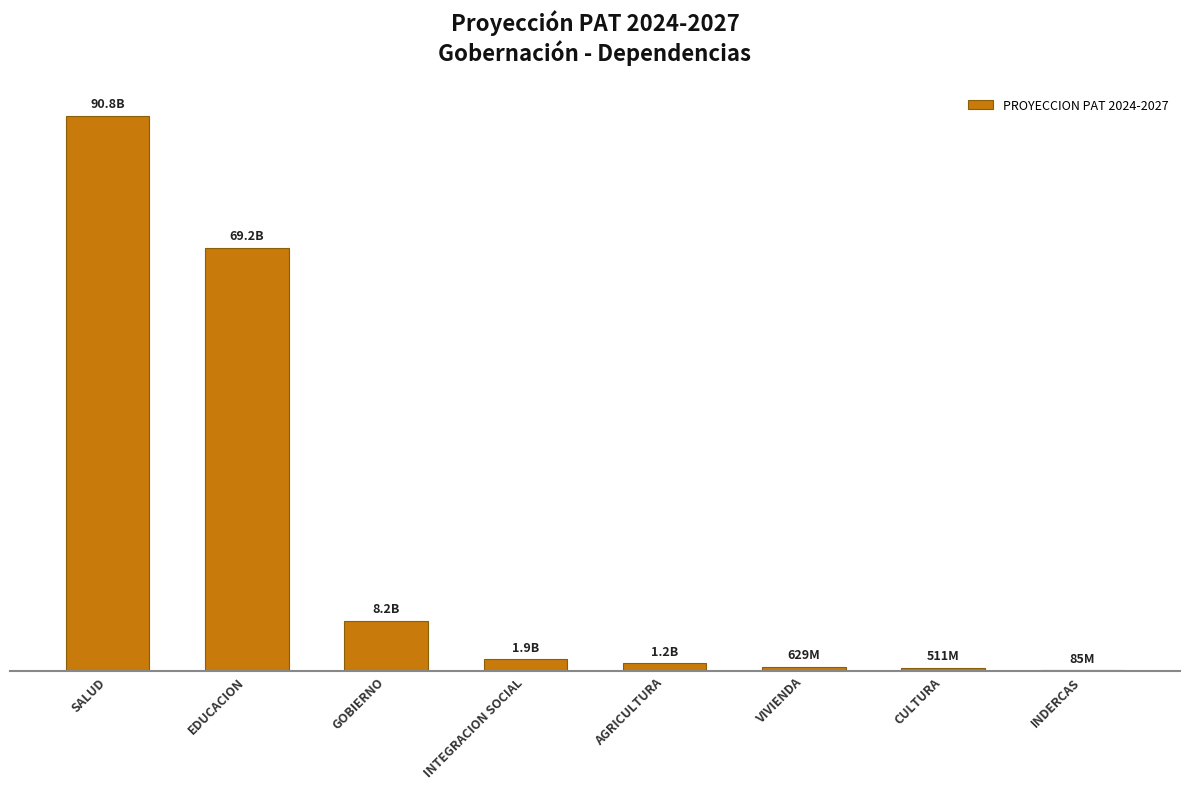

What is the ratio of the value at AGRICULTURA to the value at INDERCAS?

14.1